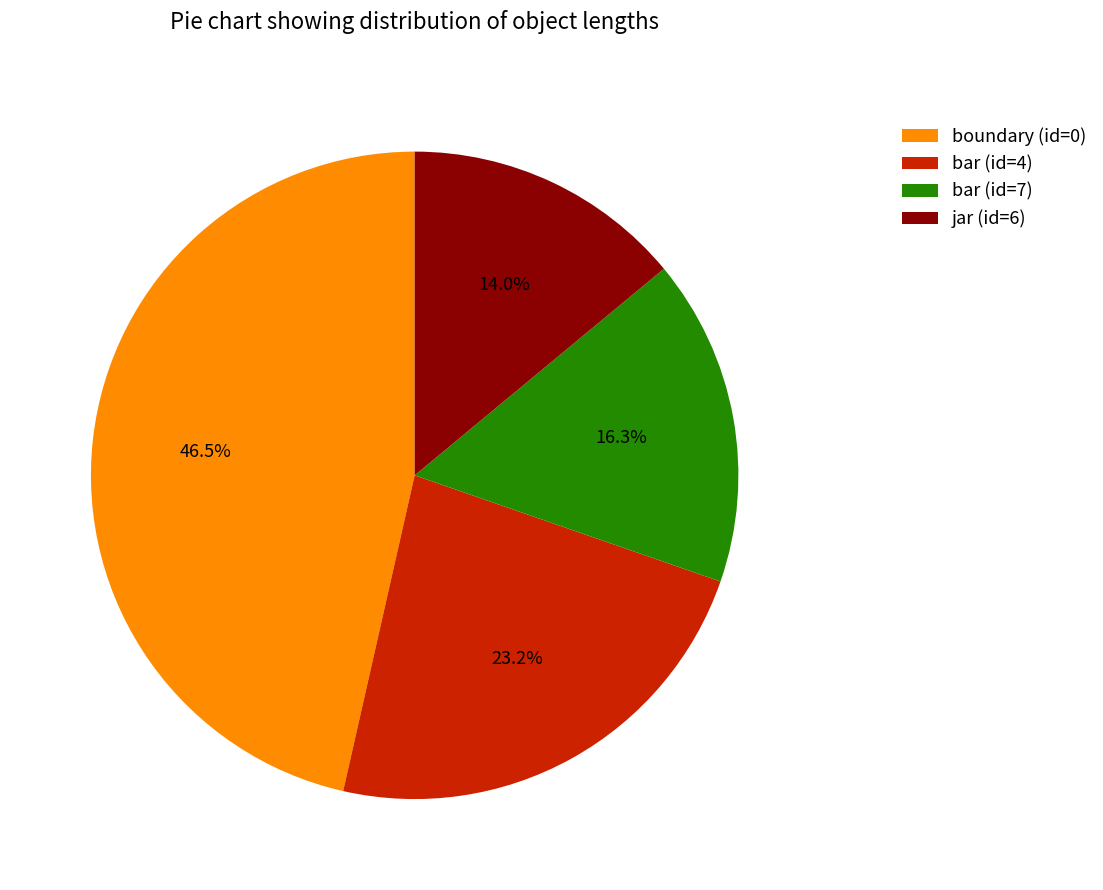

What is the ratio of the value at bar (id=7) to the value at boundary (id=0)?

0.4